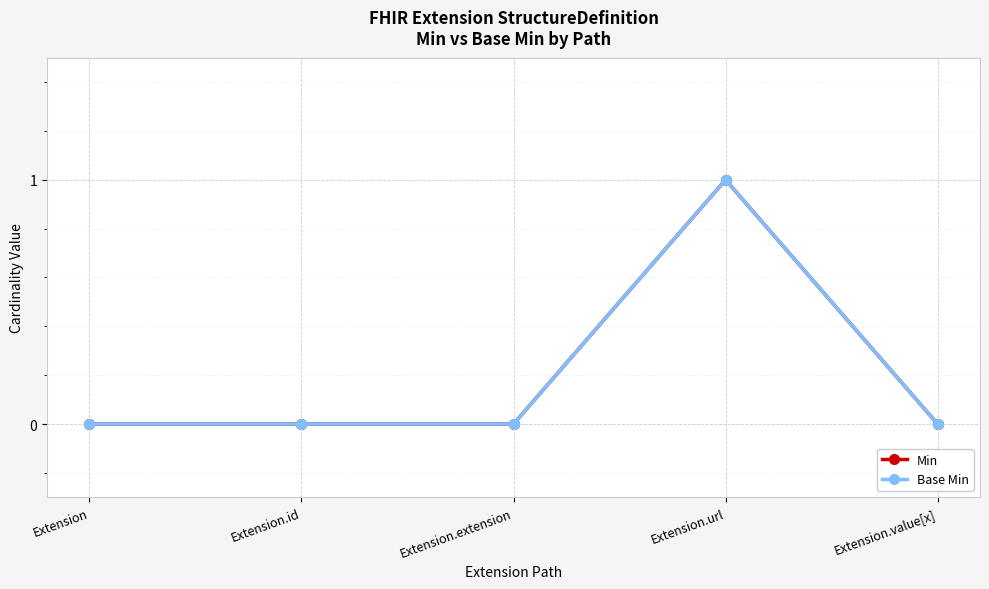

Does the chart have visible grid lines?

Yes